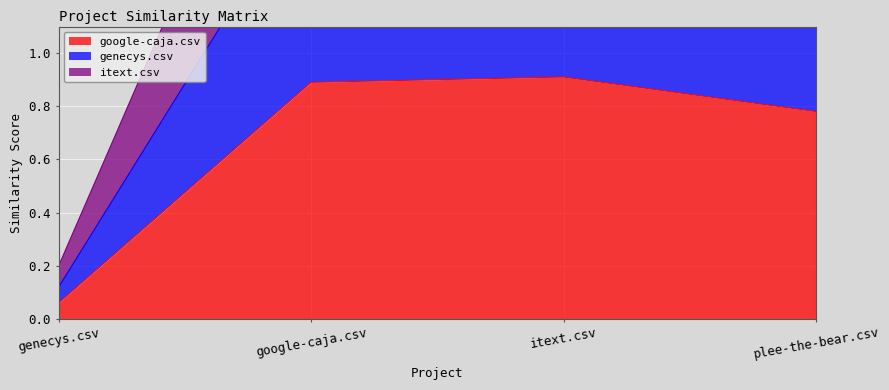

True or false: genecys.csv and google-caja.csv cross at least once.

False